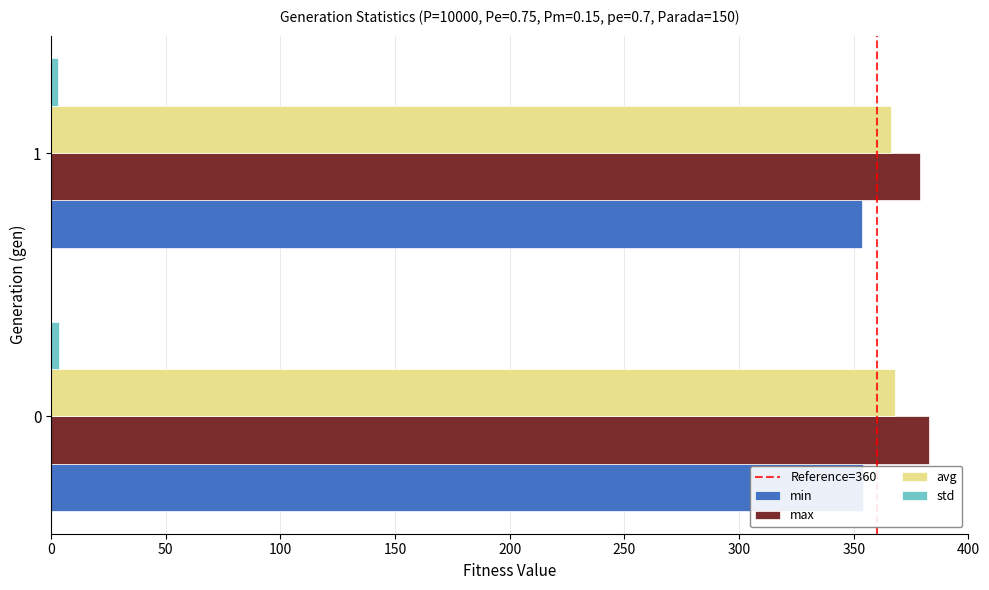

Are the bars horizontal?

Yes